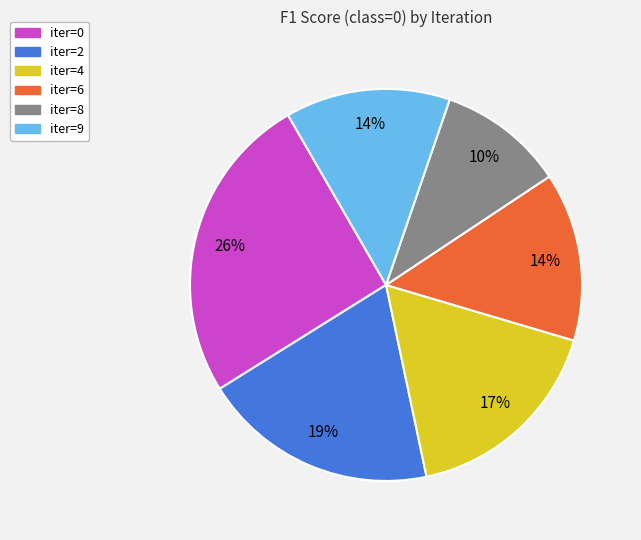

What percentage is the iter=4 slice, to the nearest percent?

17%